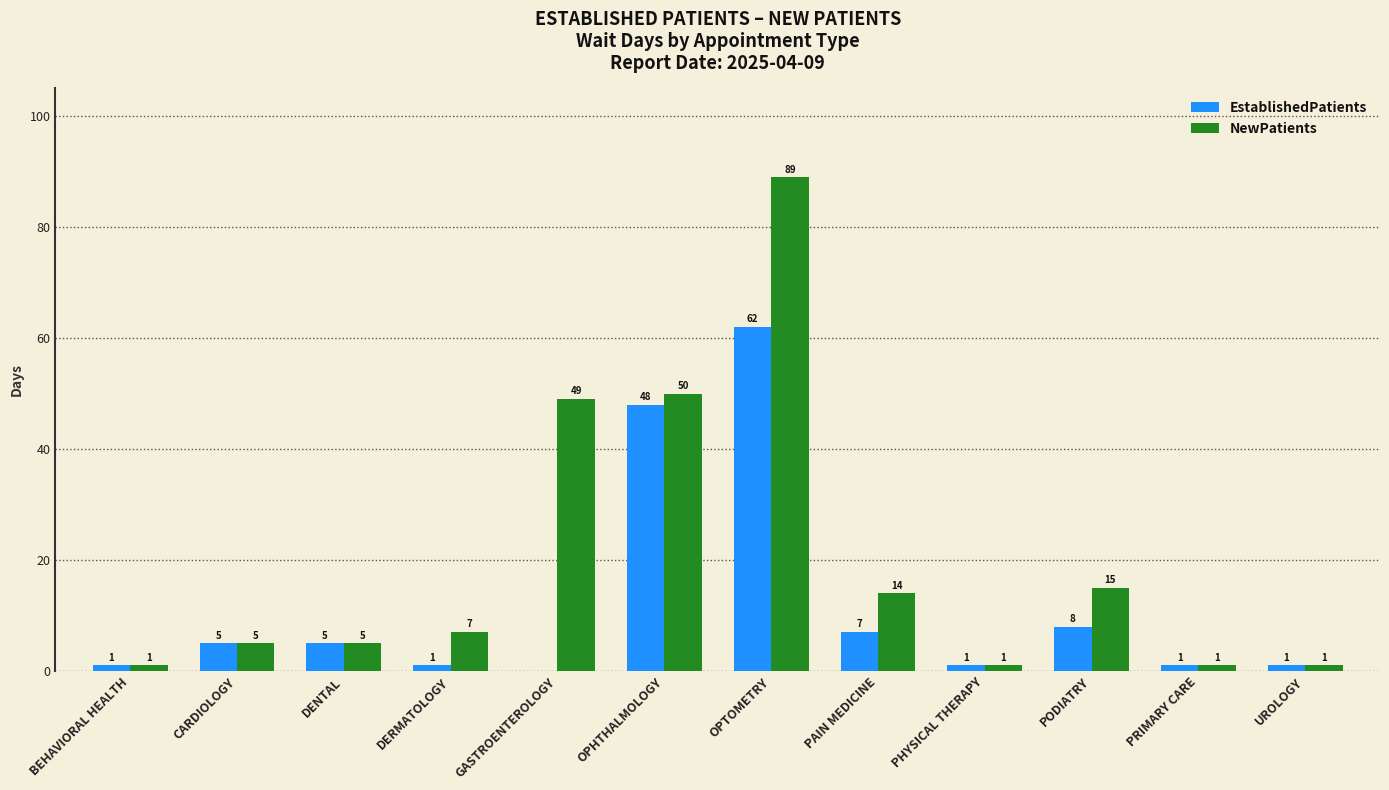

What is the sum of all EstablishedPatients values?

140